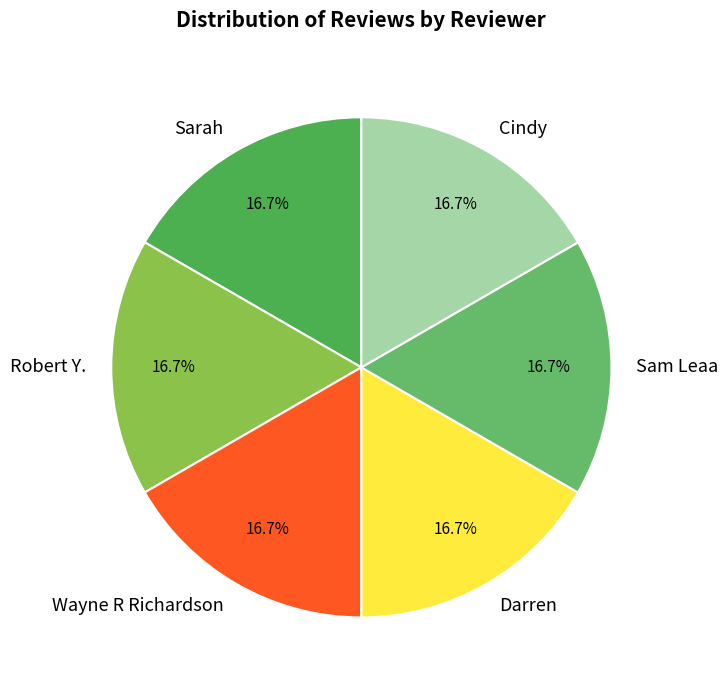

To the nearest percent, what is the average slice percentage?

17%